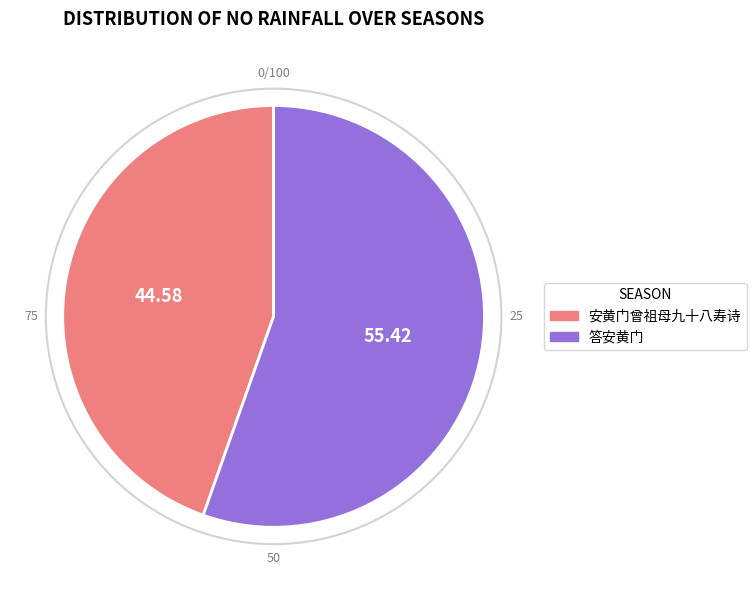

Which slice is the largest?

答安黄门